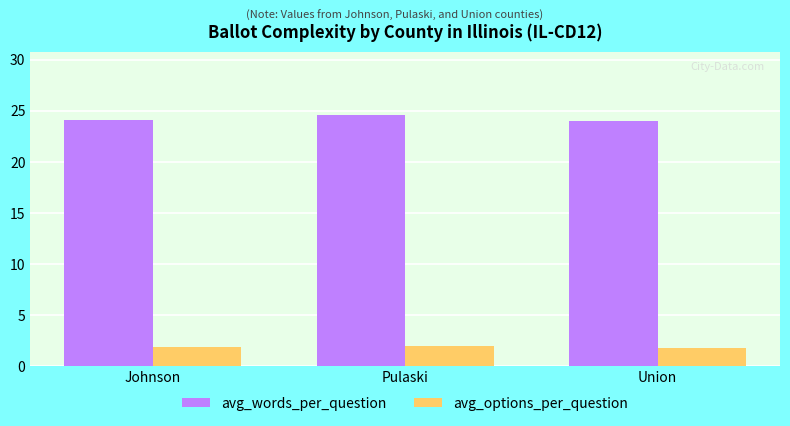

What is the difference between the maximum and minimum values in the avg_options_per_question series?

0.2